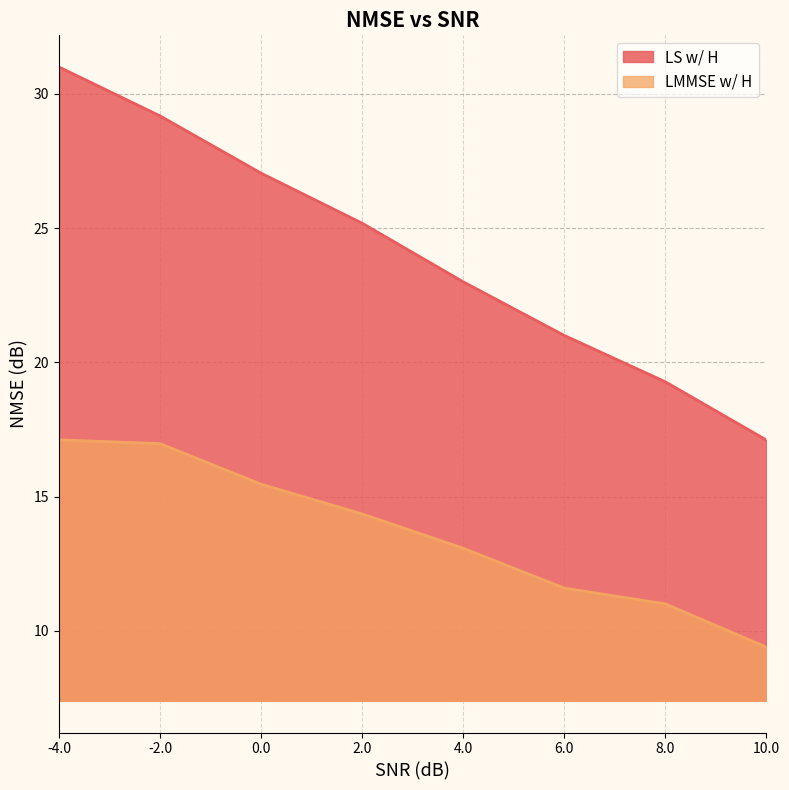

Count the number of data series in this chart.

2